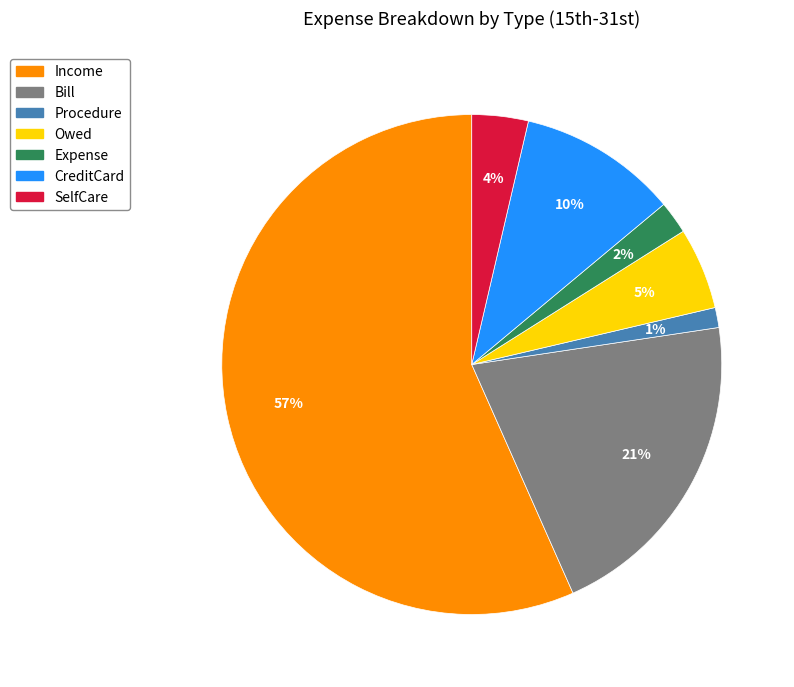

Does Bill represent more than half of the total?

No